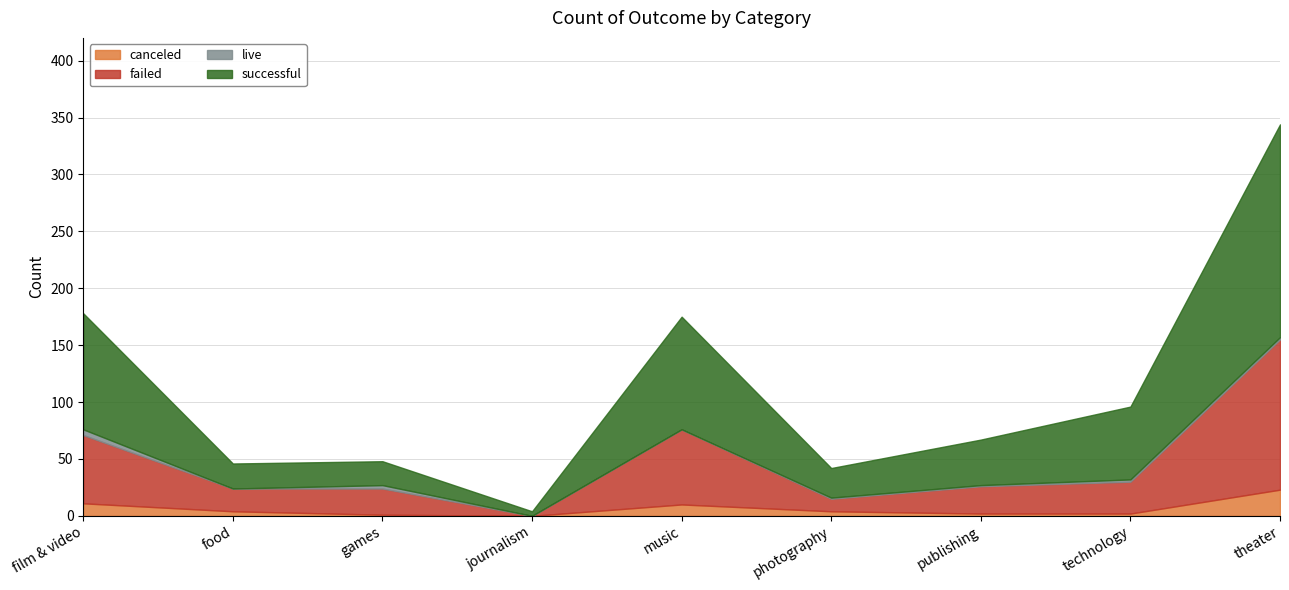

How many positive values does the failed series have?

8